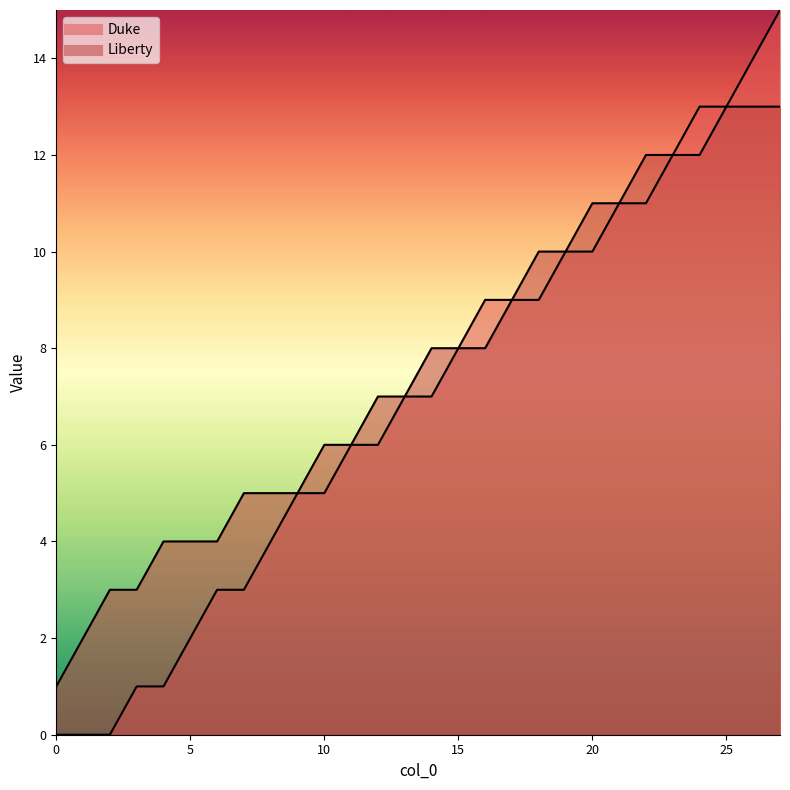

What is the difference between the Liberty values at 23 and 6?

8